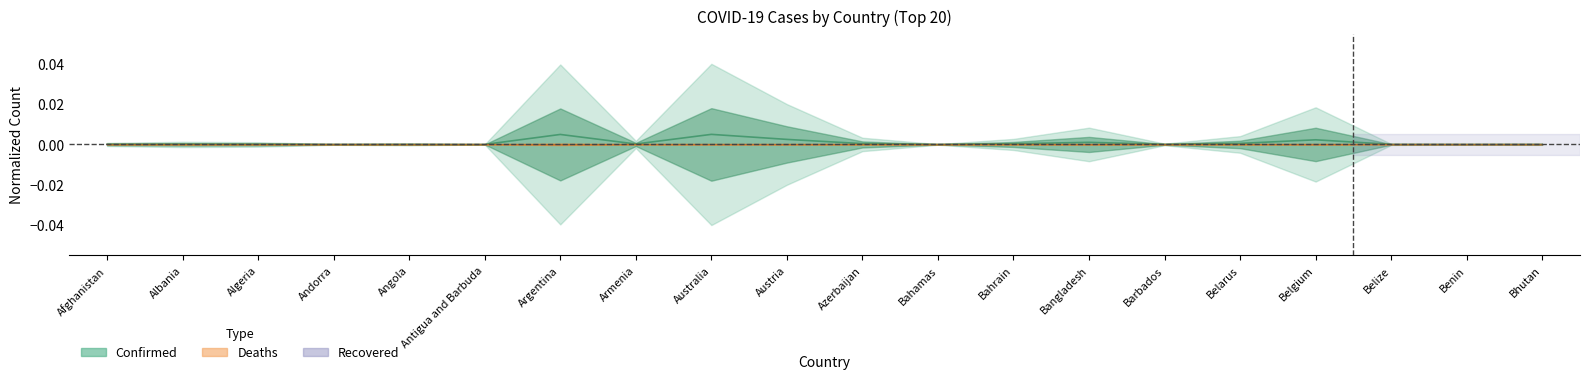

How many data points does each series have?

20